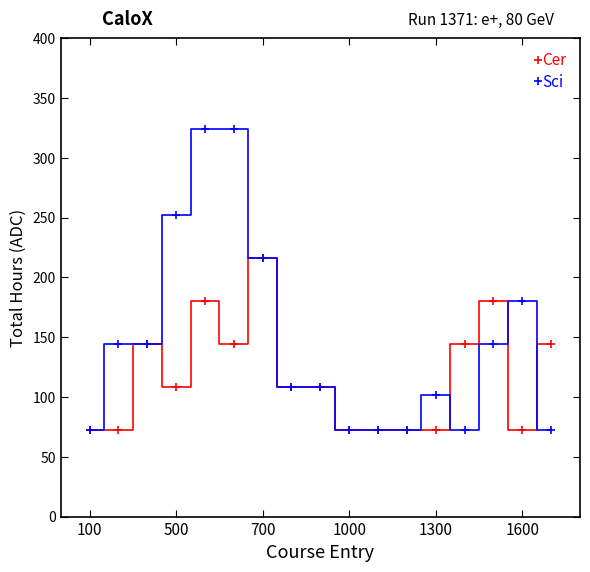

Rank the series by their maximum value, from lowest to highest.

Cer, Sci